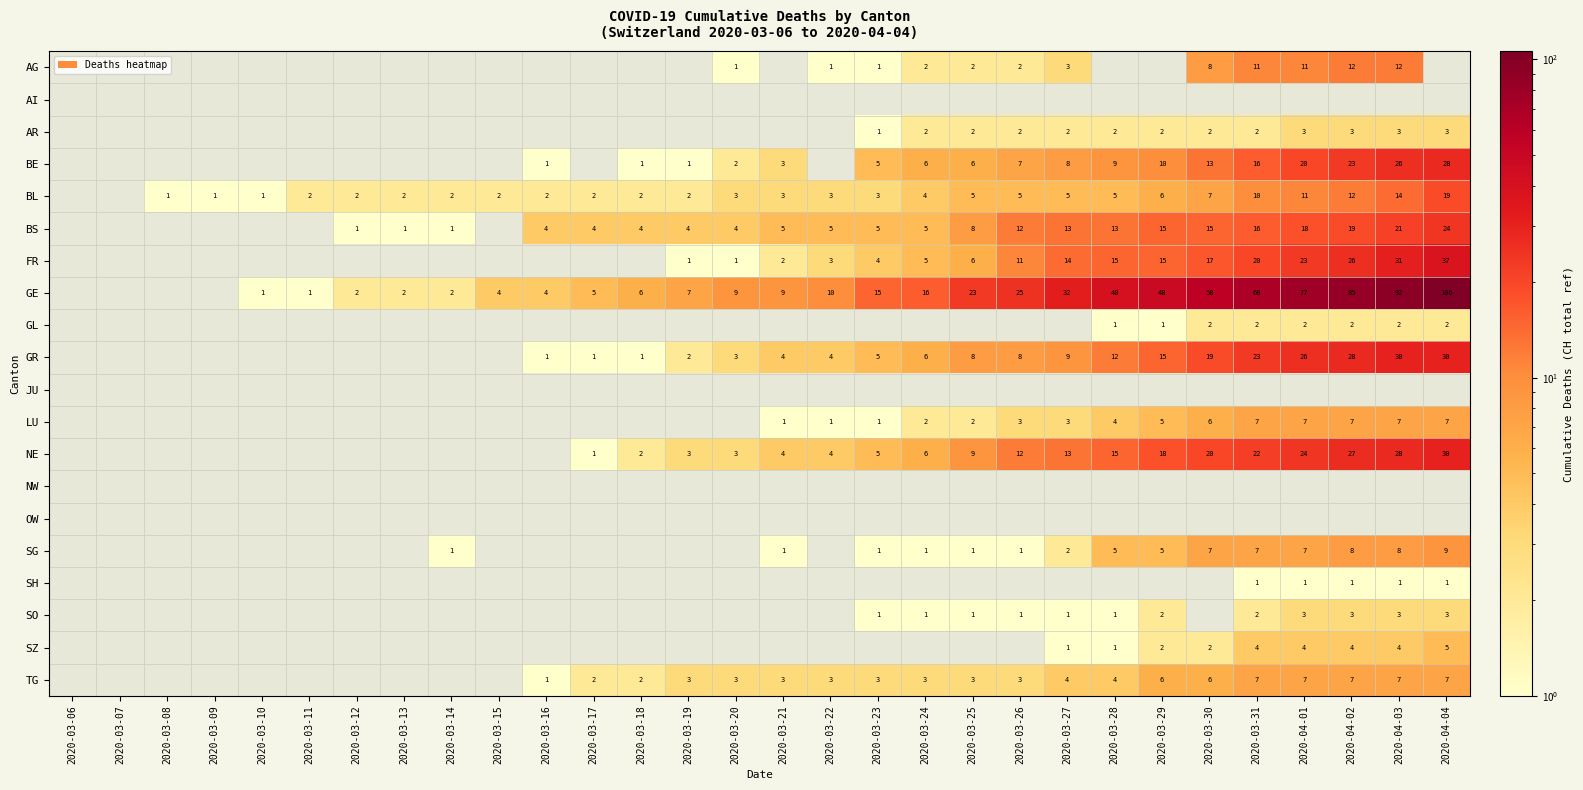

Is it true that GE equals 3 at 2020-03-13?

False